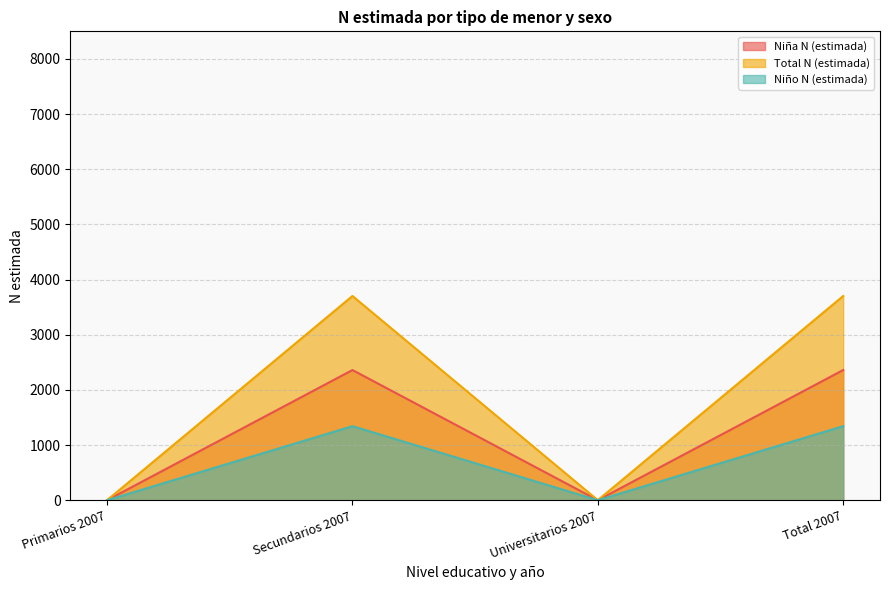

What is the sum of all Niña N (estimada) values?

4720